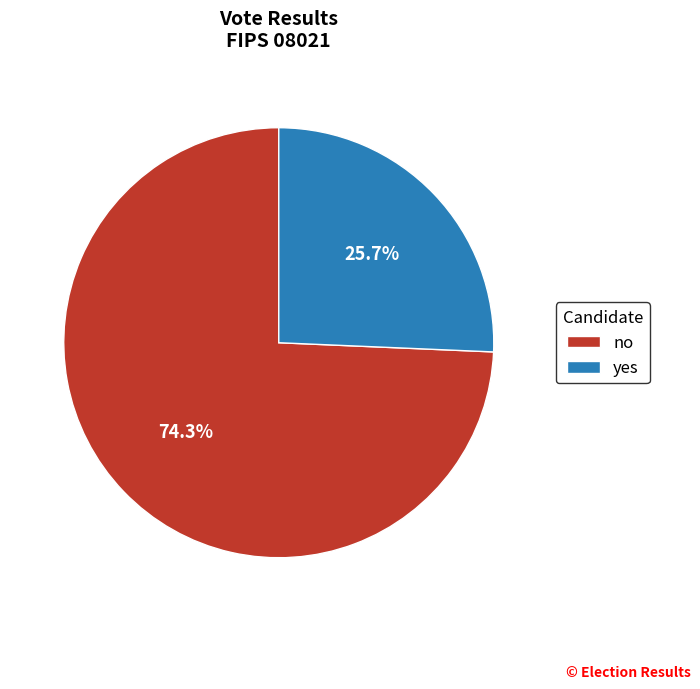

Count the number of slices in the pie.

2